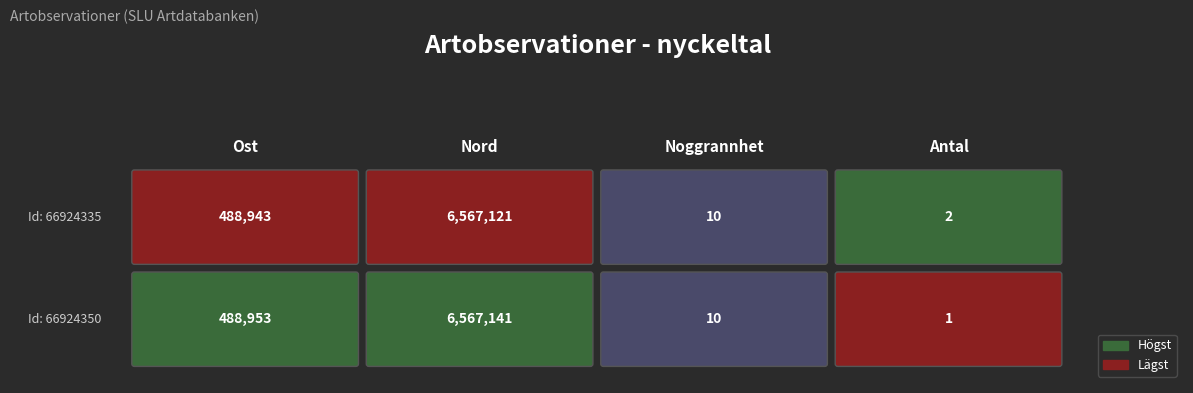

Is the value of 66924350 at Noggrannhet greater than the value of 66924335 at Nord?

No